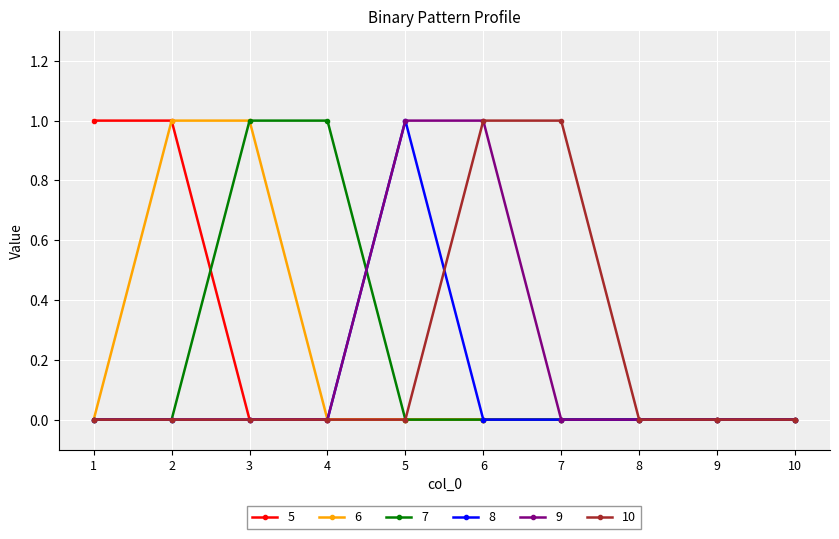

At which label does 8 reach its peak?

5